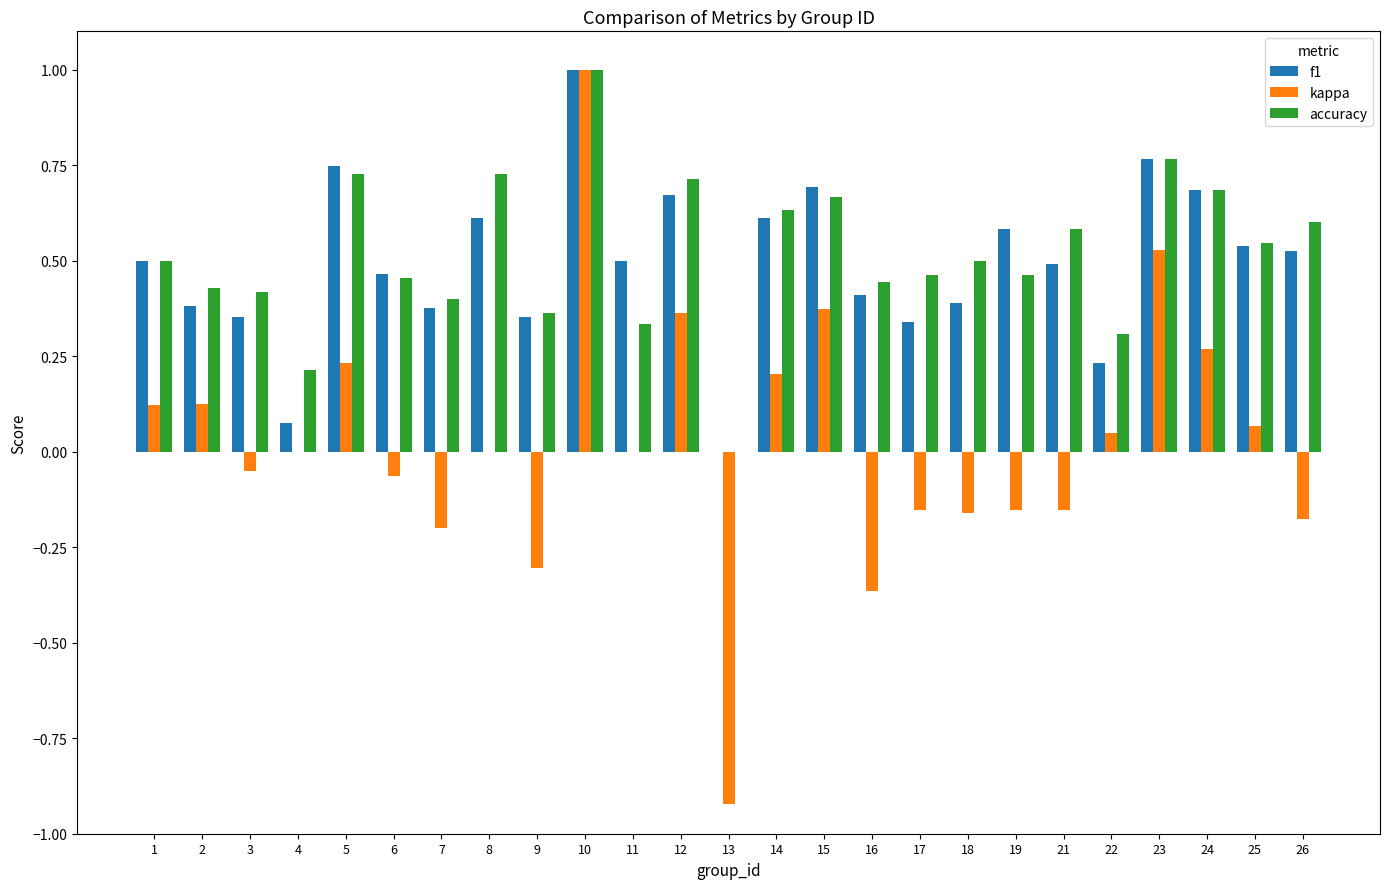

At which category is the sum across all series the highest?

10